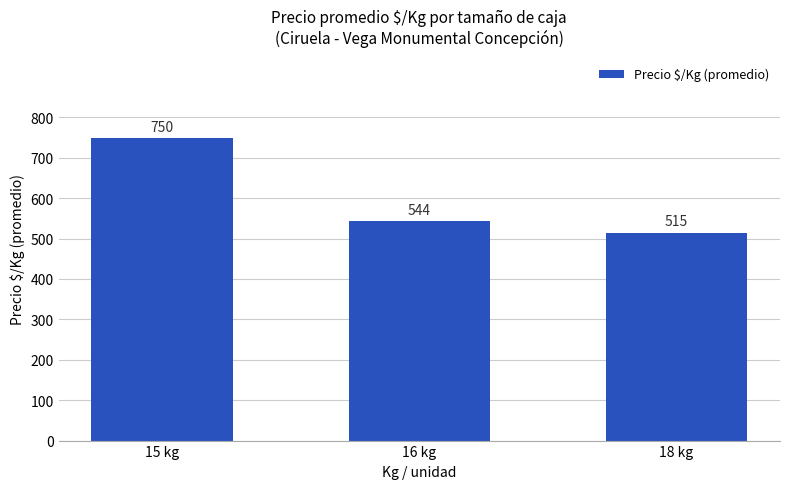

Reading left to right, list all the values displayed in this chart.

750	544	515